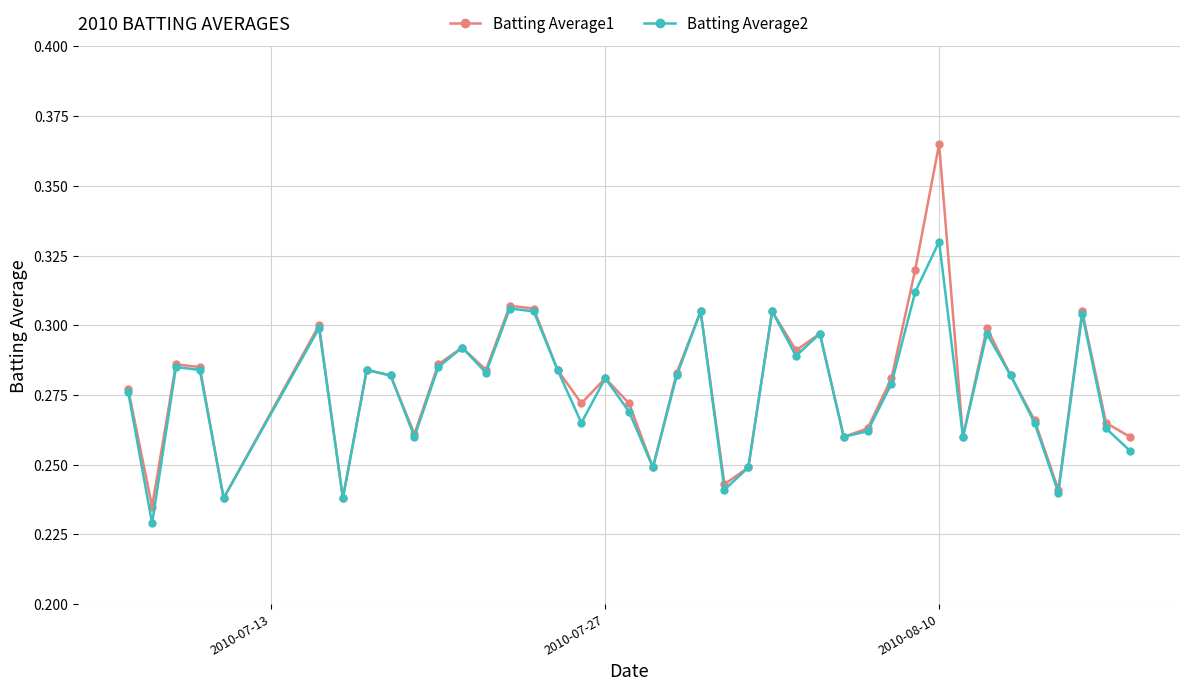

List the series in order of their peak value, lowest first.

Batting Average2, Batting Average1